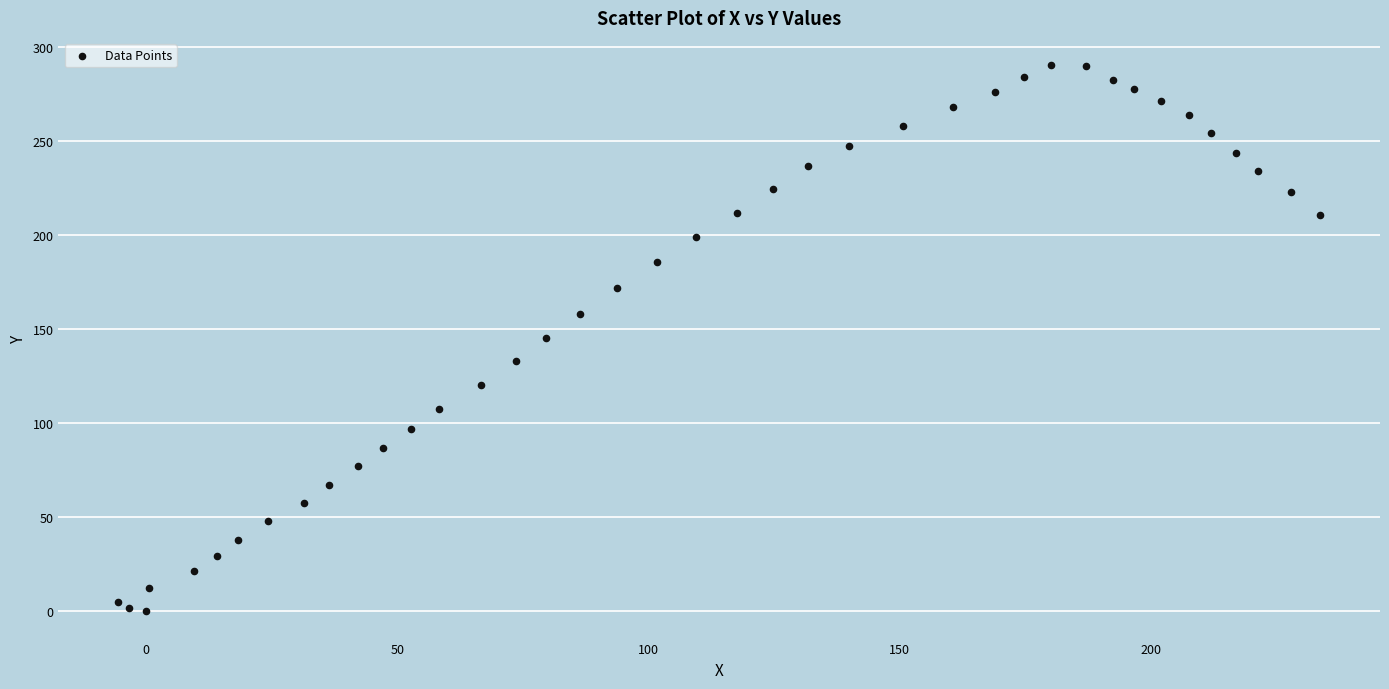

What is the range of Y values (max minus min)?

290.1